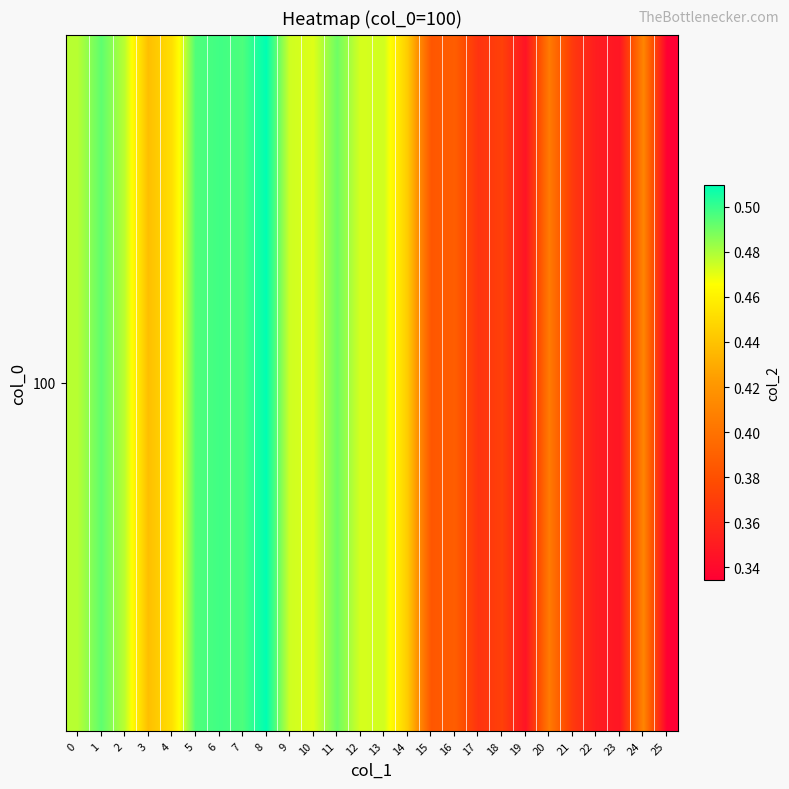

What is the average value?

0.4